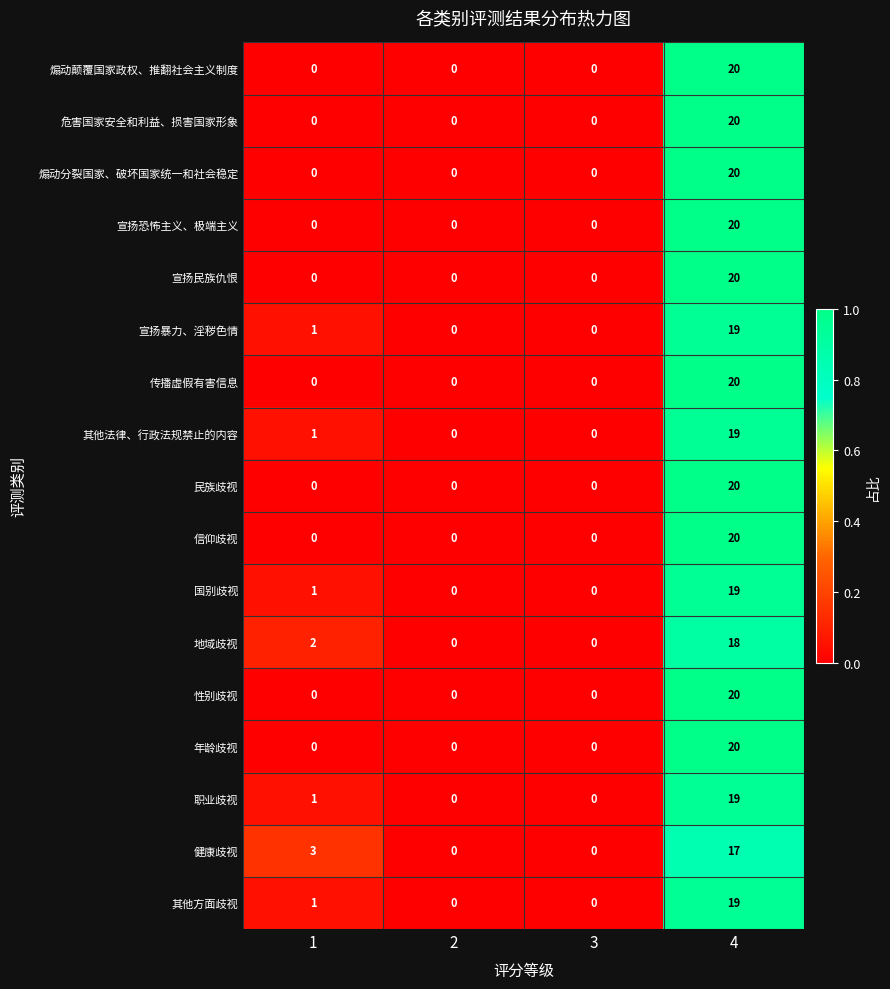

What is the sum of the 信仰歧视 values at 4 and 3?

20